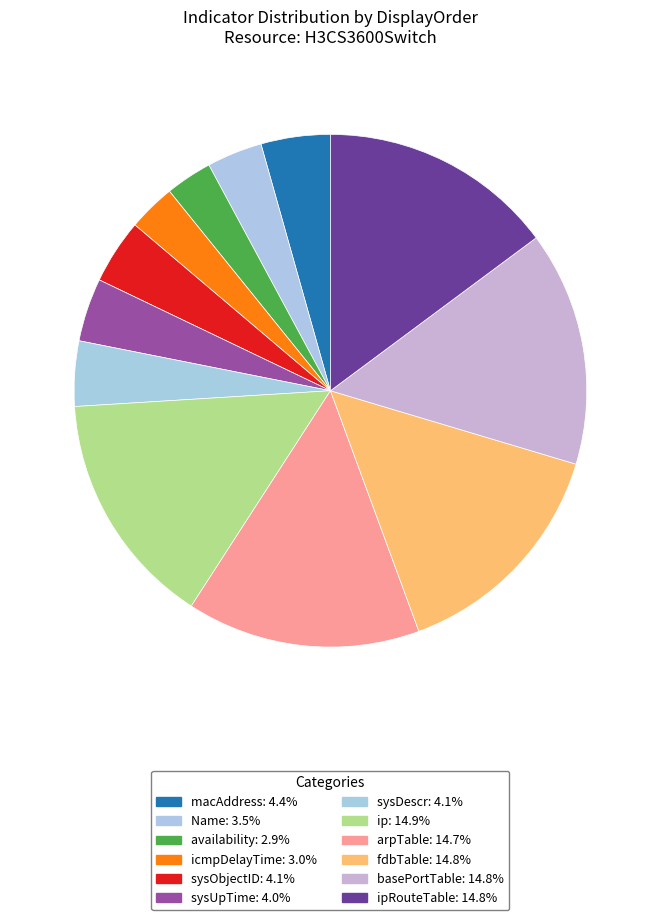

How many slices are in this pie chart?

12